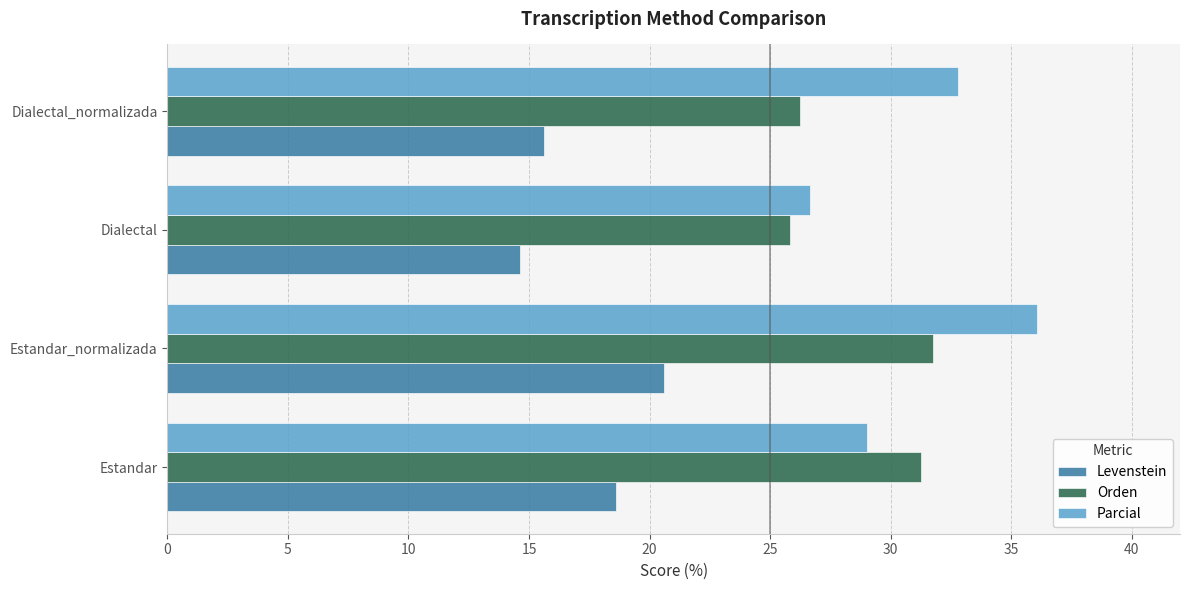

What is the smallest value displayed?

14.6